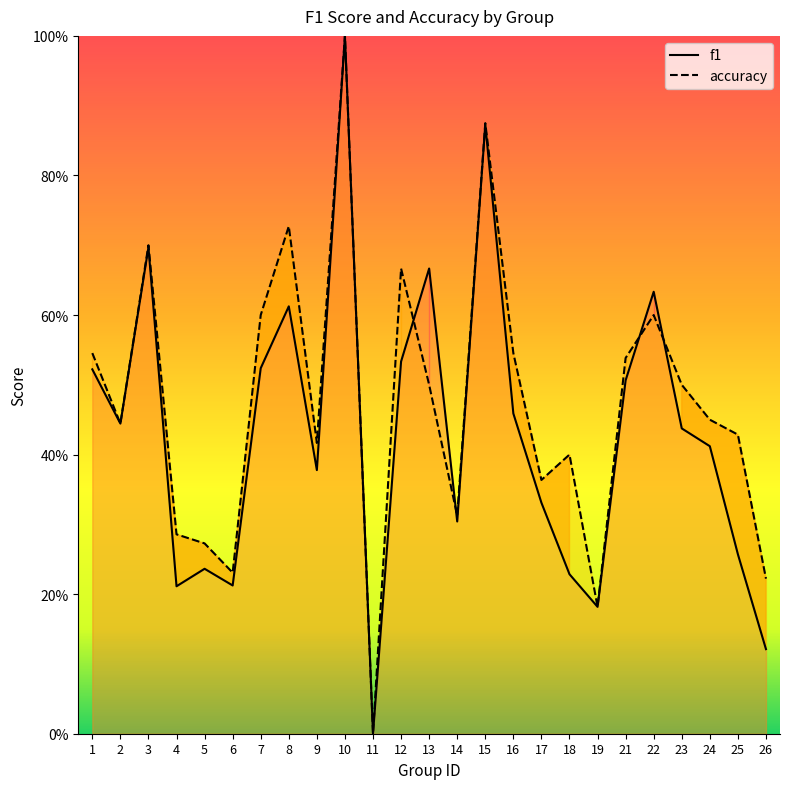

What value does the f1 series have at 5?

0.2